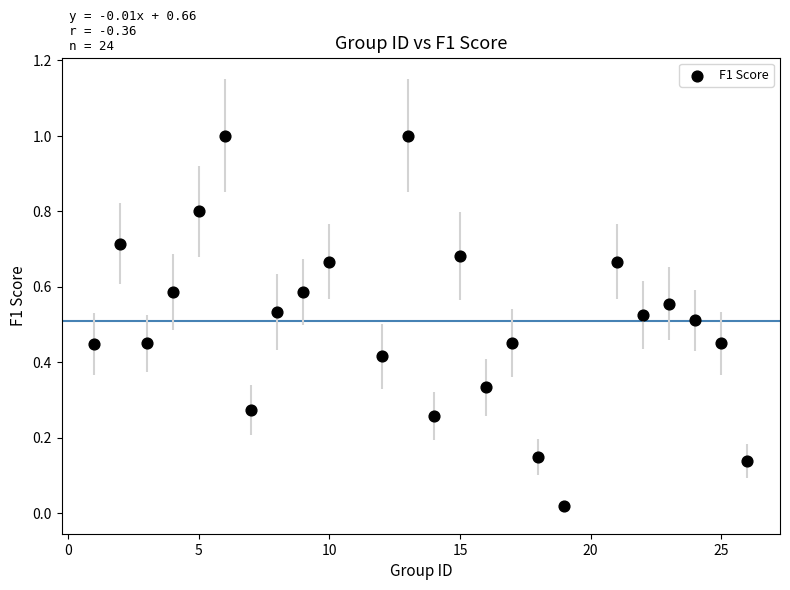

What is the range of Y values (max minus min)?

1.0